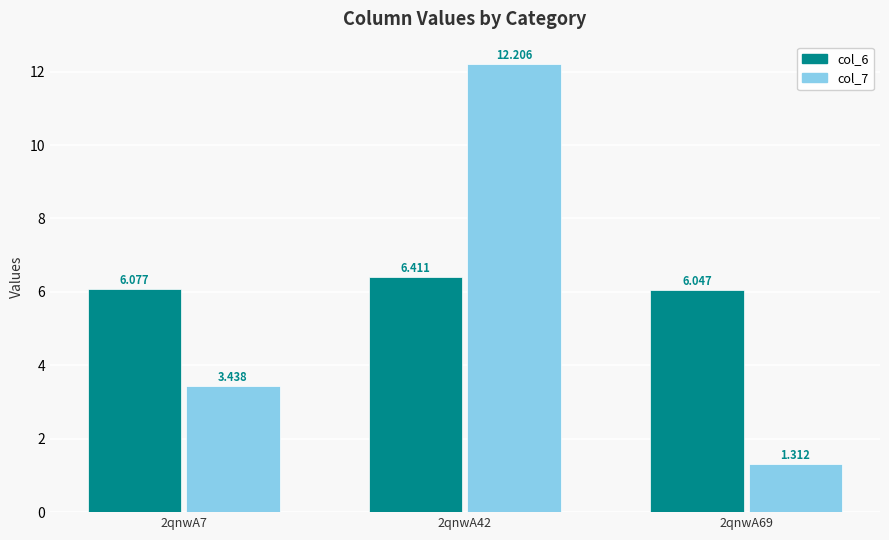

What is the value of the col_7 bar at the 3rd from the left?

1.3